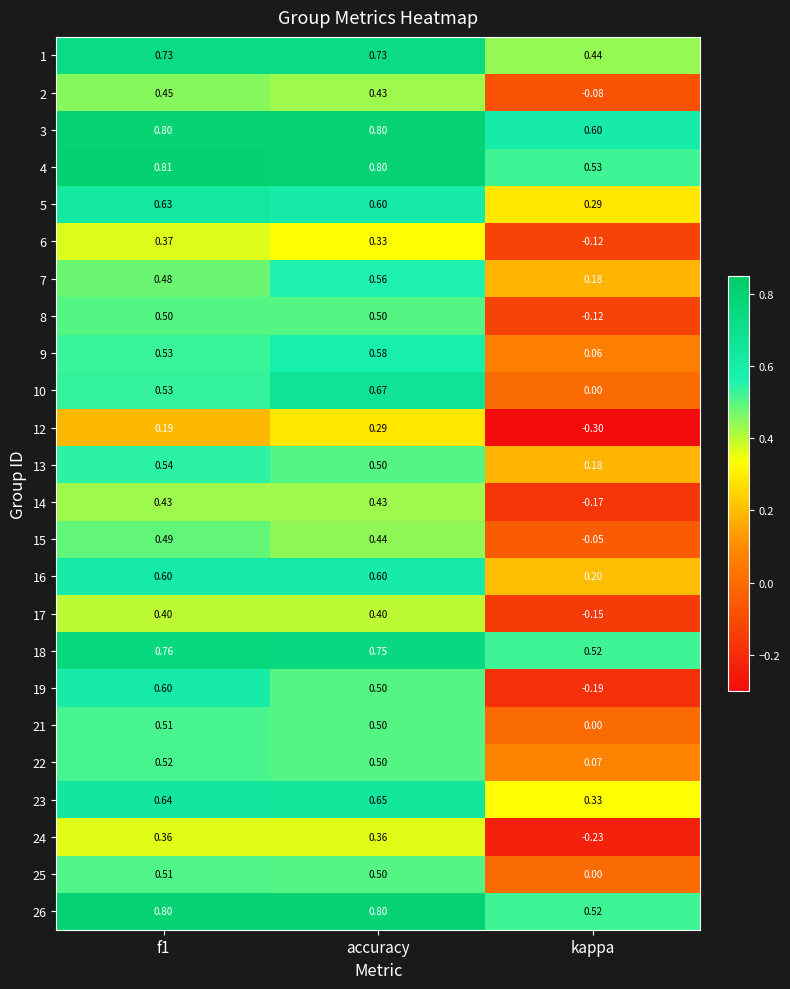

At which category is the sum across all series the highest?

accuracy